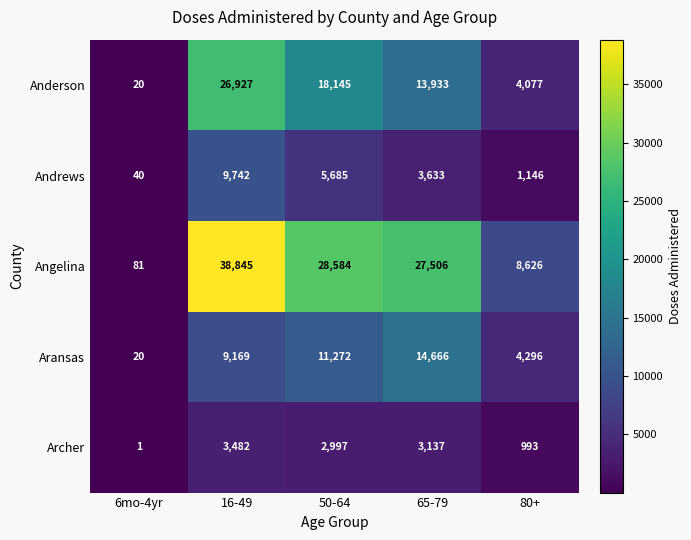

What is the smallest value displayed?

1